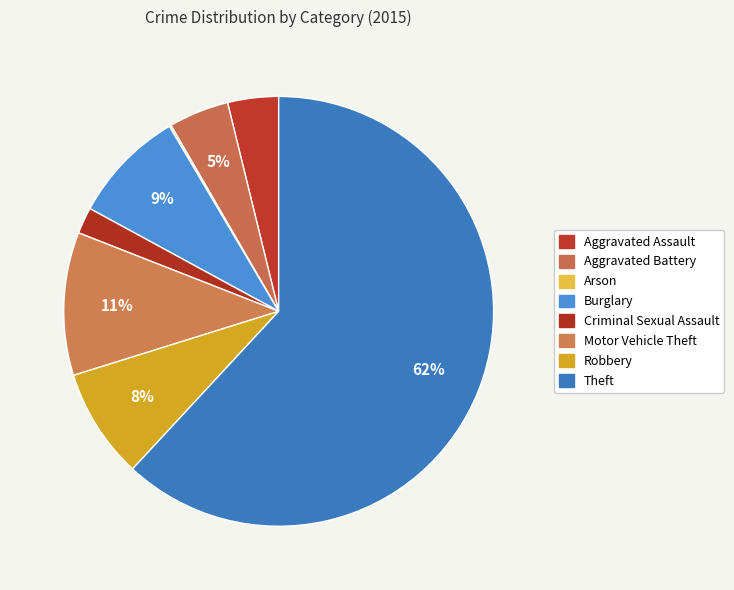

How much of the chart is everything except Burglary?

91.4%